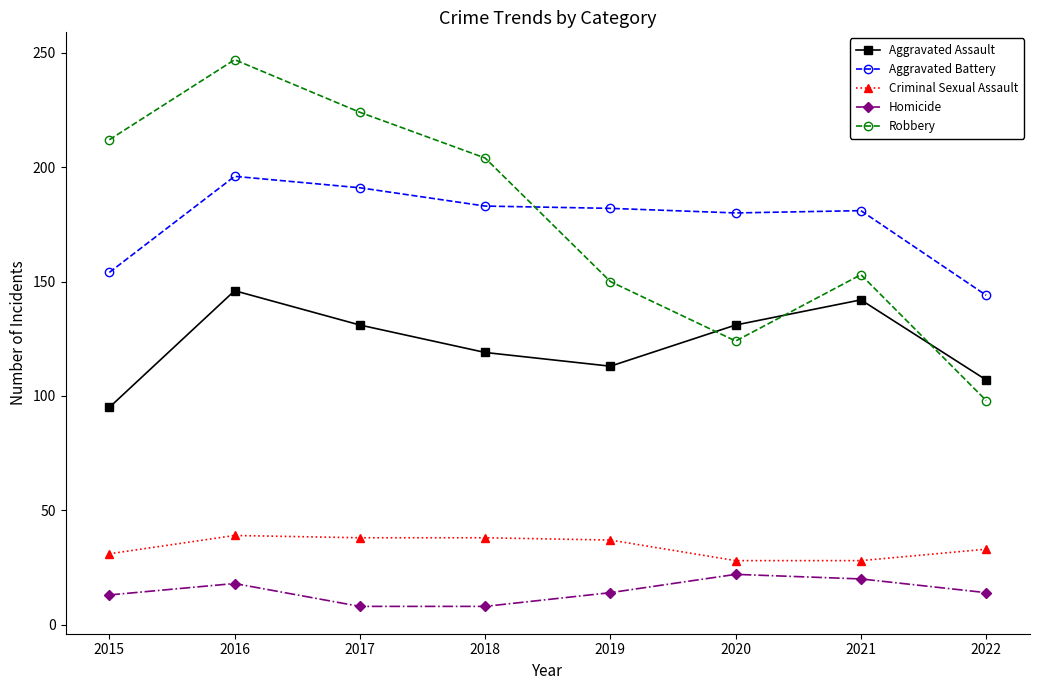

At which category is the sum across all series the highest?

2016